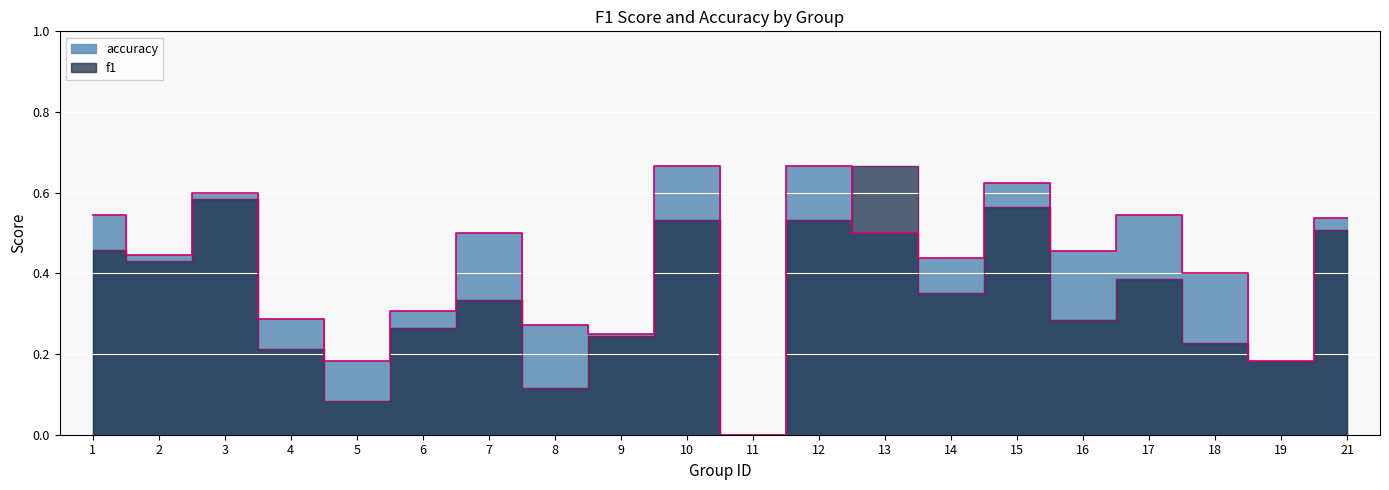

Is this an area chart (filled region under the line)?

No